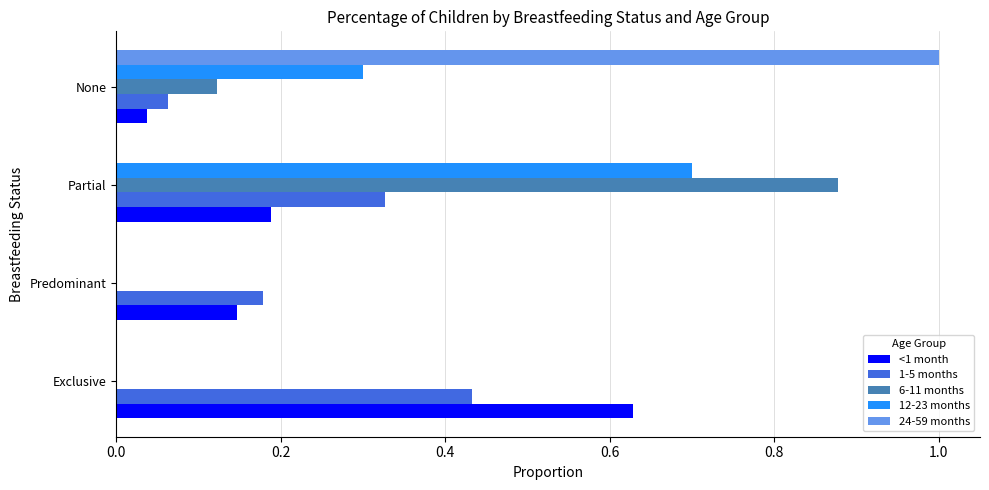

The value of 6-11 months at Exclusive is -0.3. True or false?

False